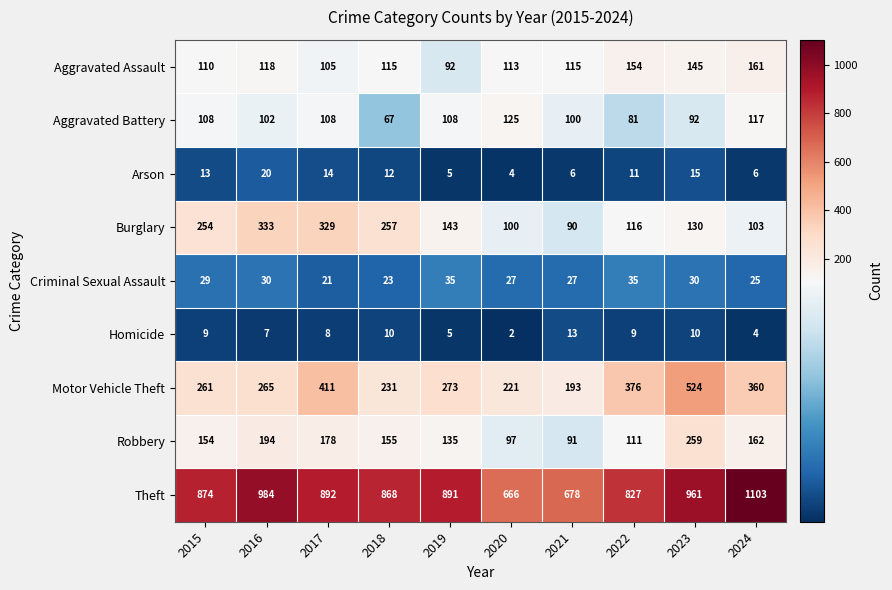

What is the maximum value shown in the chart?

1103